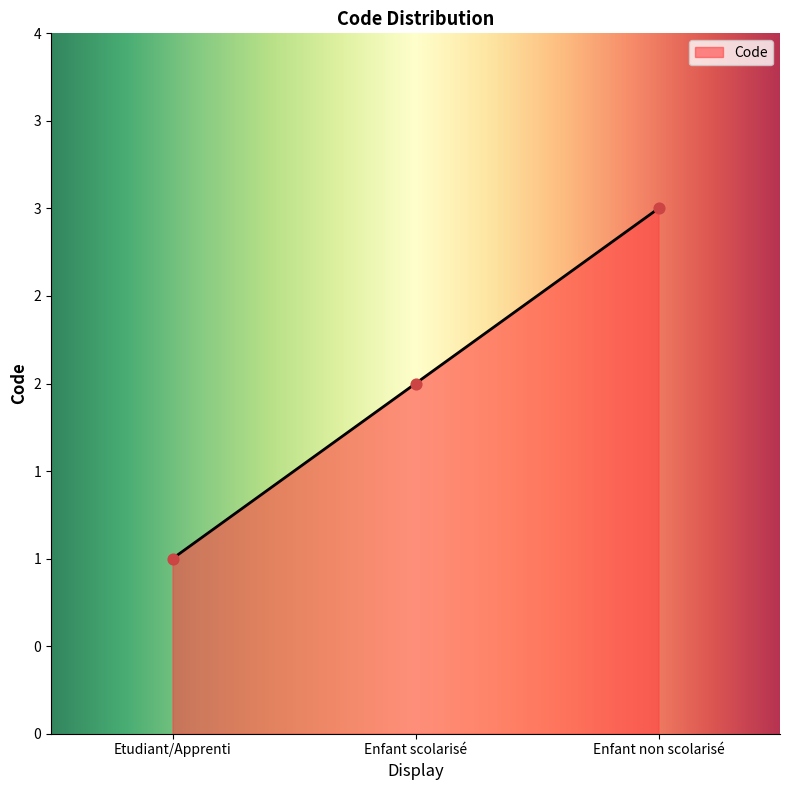

Approximately how many times larger is the value at Etudiant/Apprenti compared to Enfant non scolarisé?

0.3